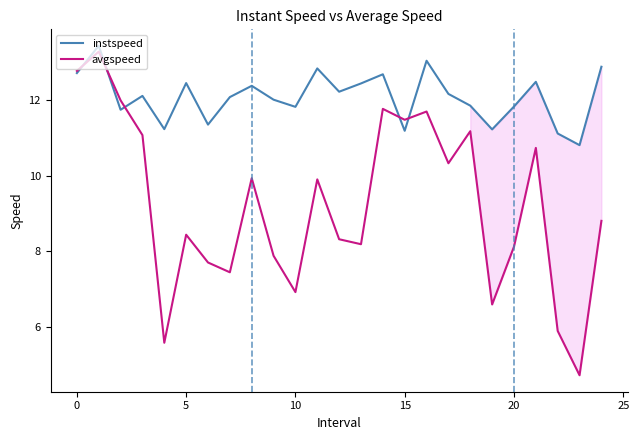

What is the difference between the maximum and minimum values in the instspeed series?

2.6